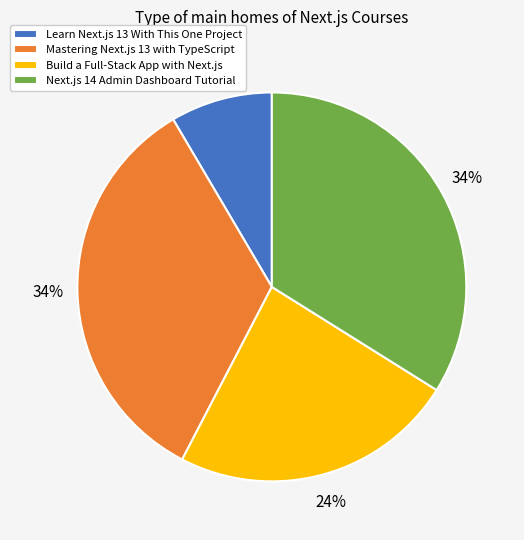

Which slice is the smallest?

Learn Next.js 13 With This One Project